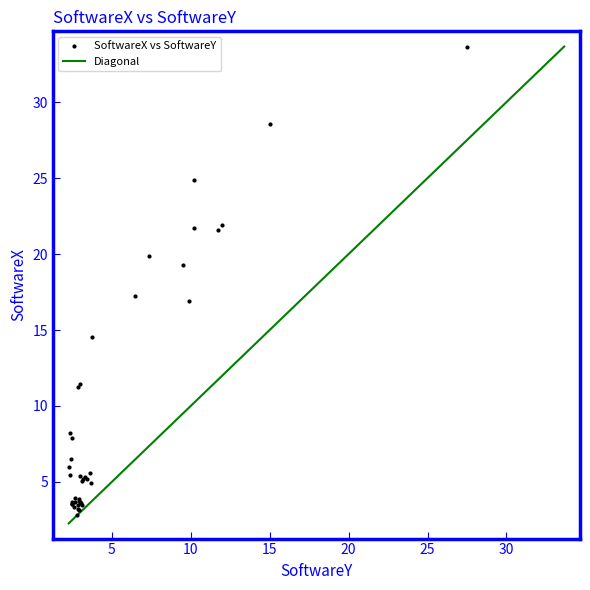

What Y value in the scatter plot is closest to 18?

17.2